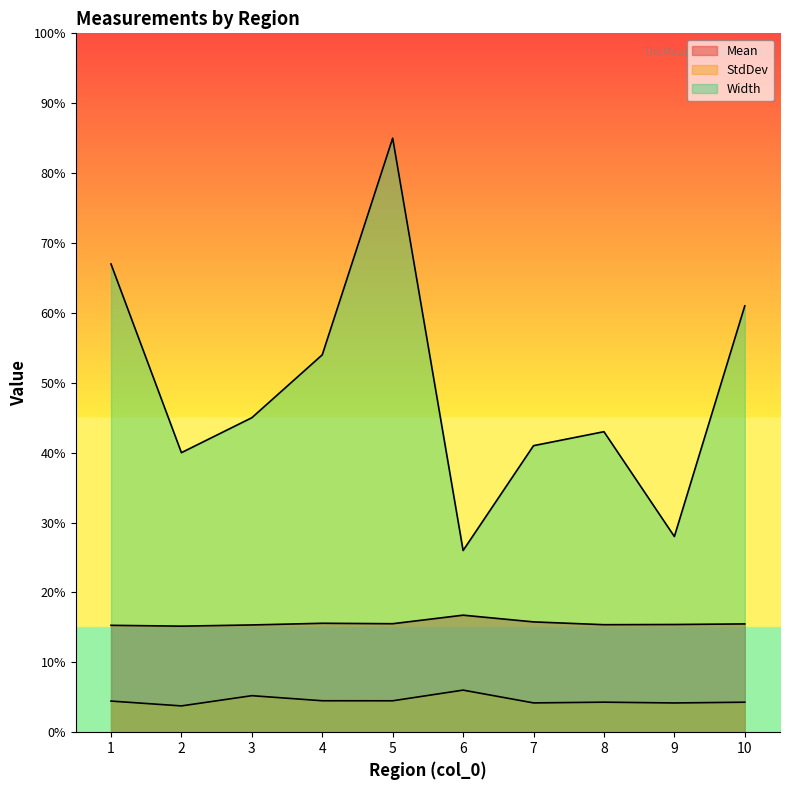

How many interior local valleys does the Width series have?

3